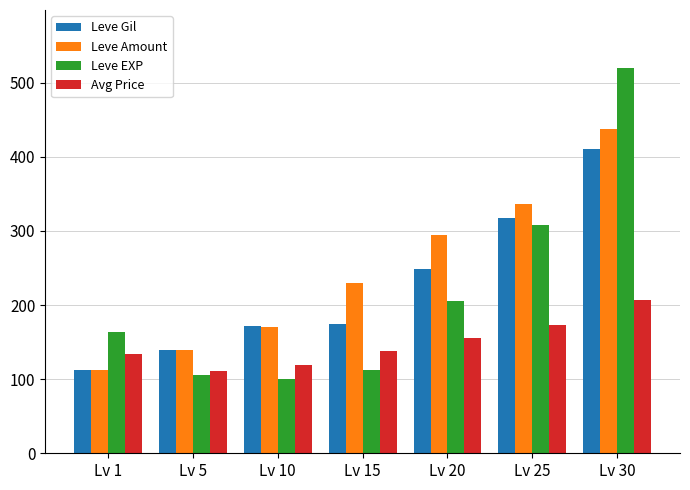

How many categories are shown in the chart?

7